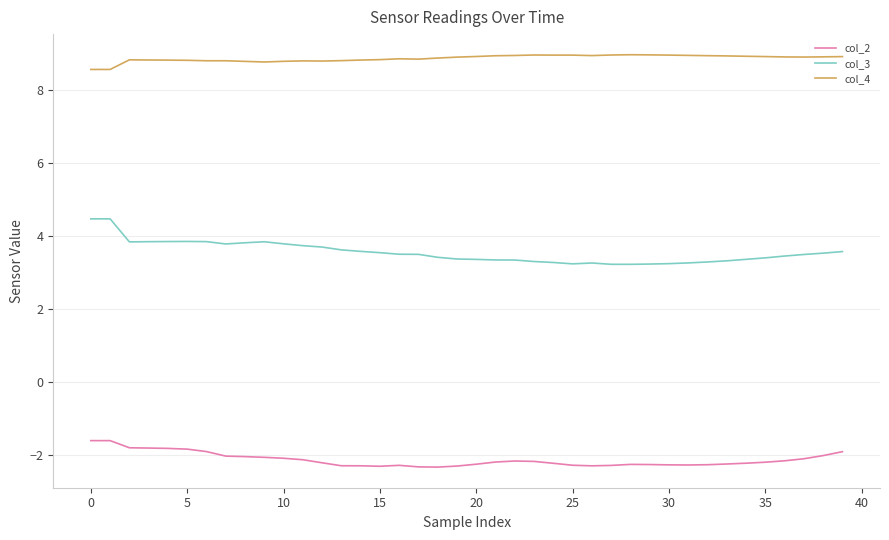

What are all the series names shown in the legend?

col_2, col_3, col_4